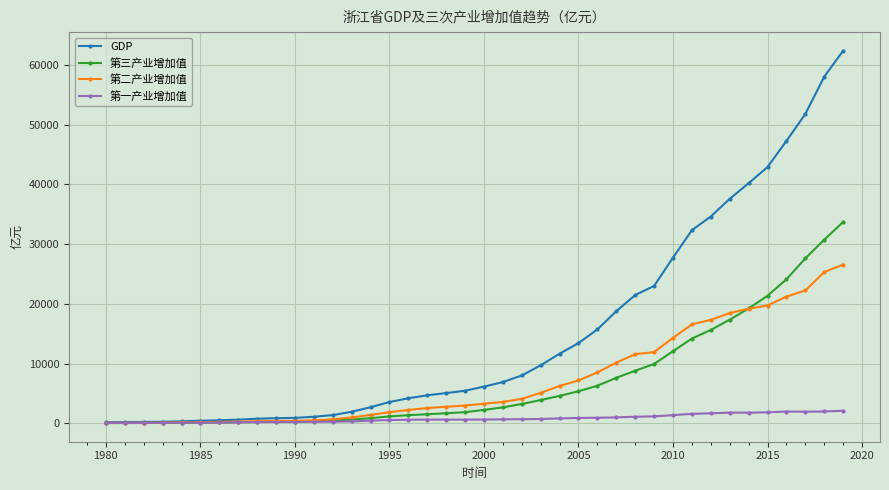

What are all the series names shown in the legend?

GDP, 第三产业增加值, 第二产业增加值, 第一产业增加值